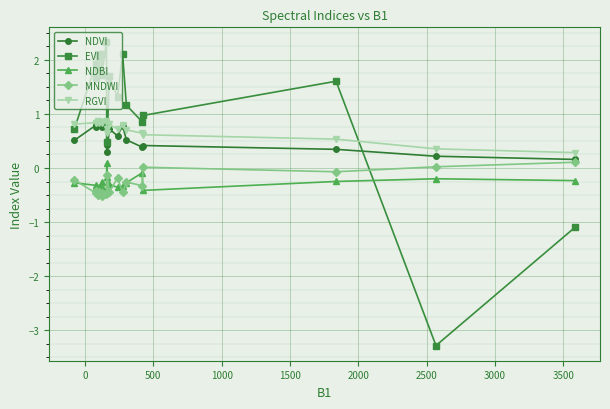

What is the smallest value displayed?

-3.3